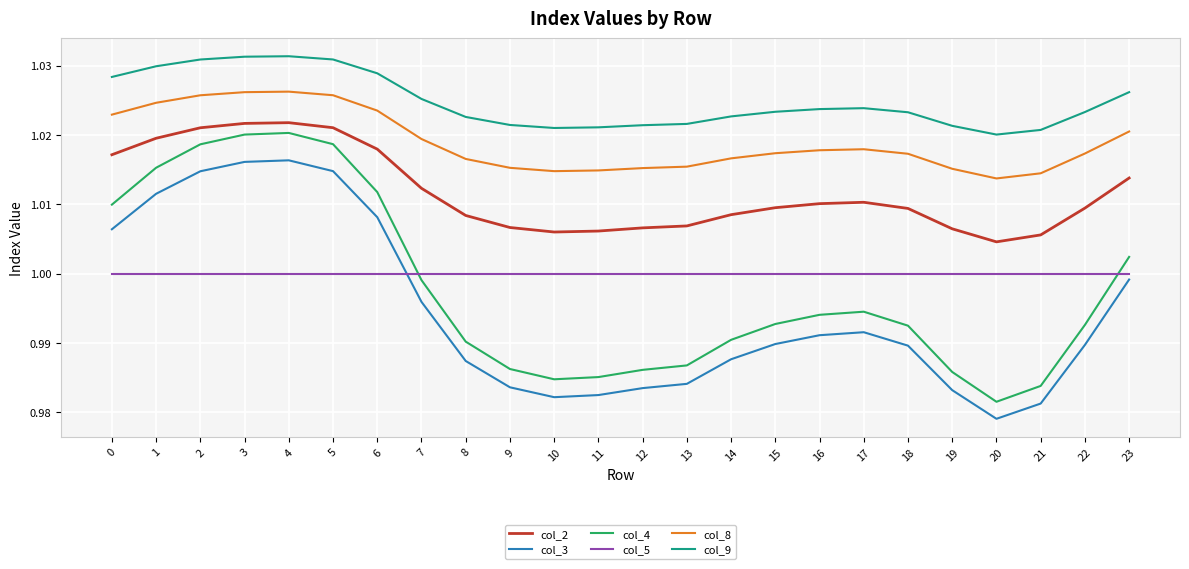

The col_4 series shows 1.6 at 21. True or false?

False